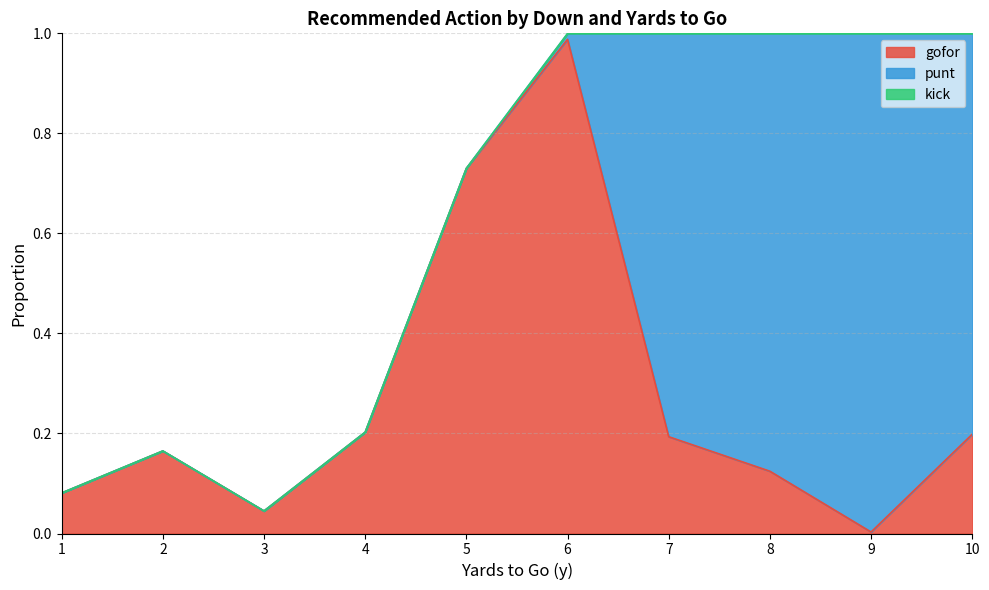

Where is punt nearest to the value 0?

1